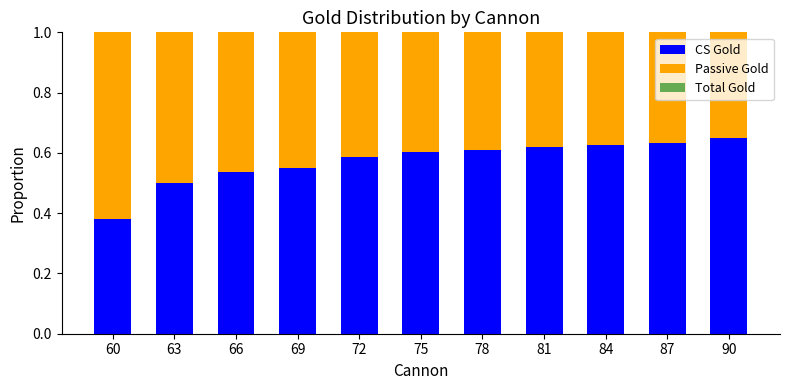

What is the difference between the maximum and minimum values in the CS Gold series?

0.3